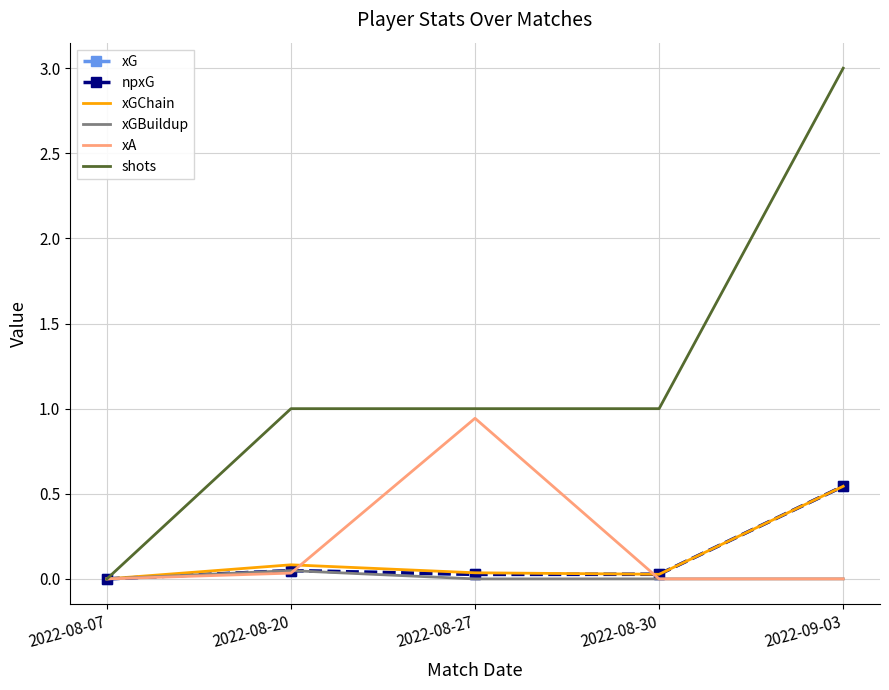

Count the number of data series in this chart.

6